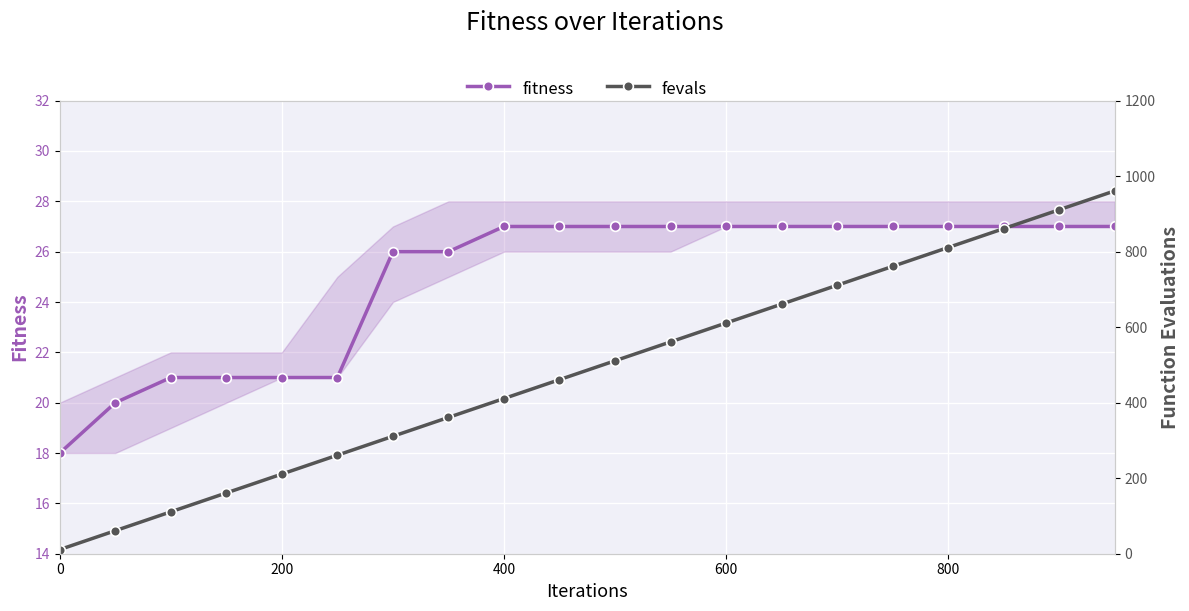

Which series has the largest total across all categories?

fevals